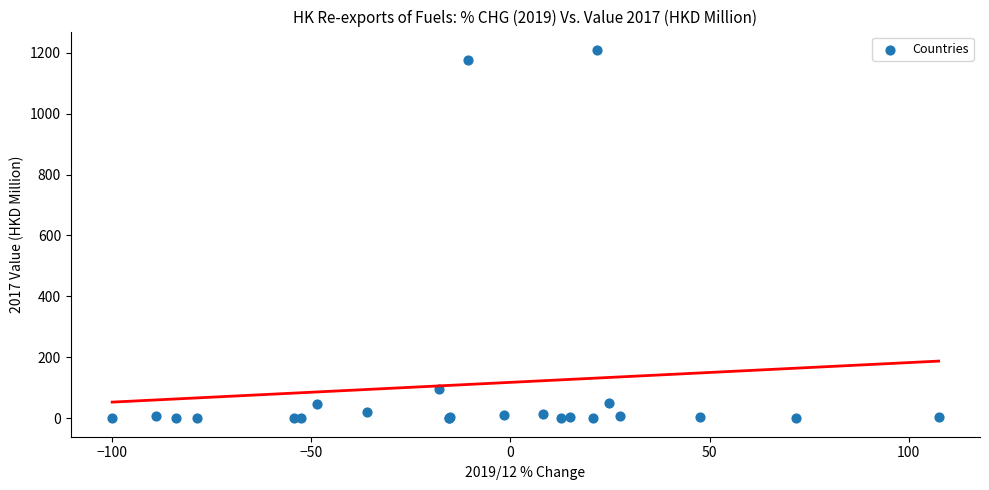

What Y value in the scatter plot is closest to 604?

97.6